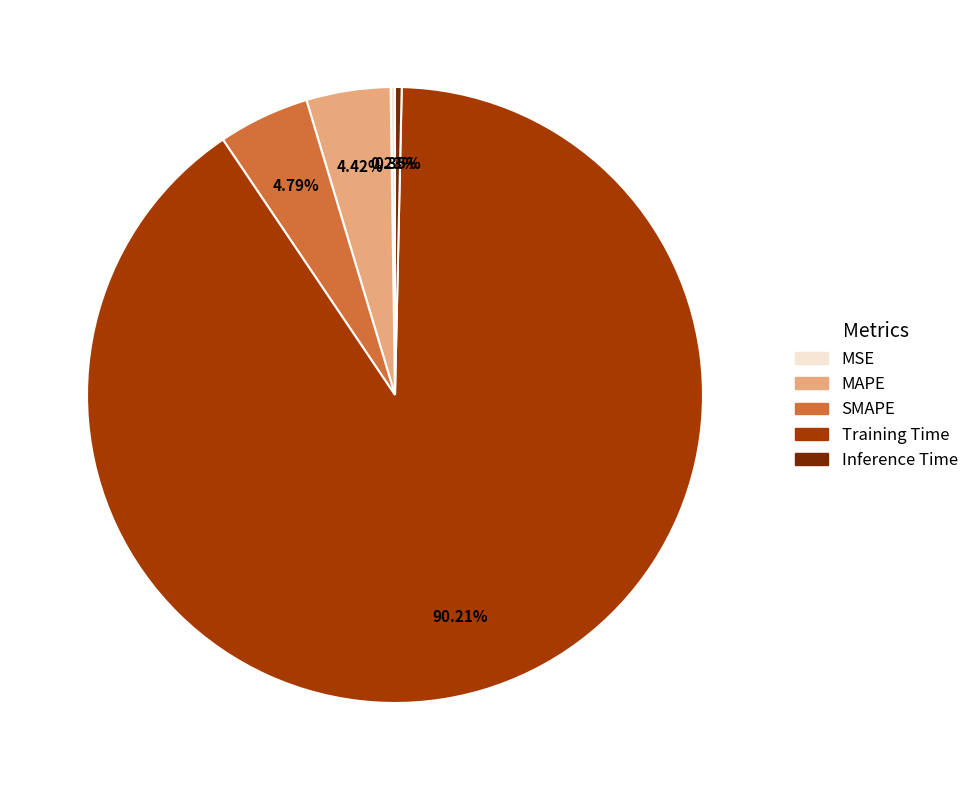

Which category has the biggest portion of the pie?

Training Time